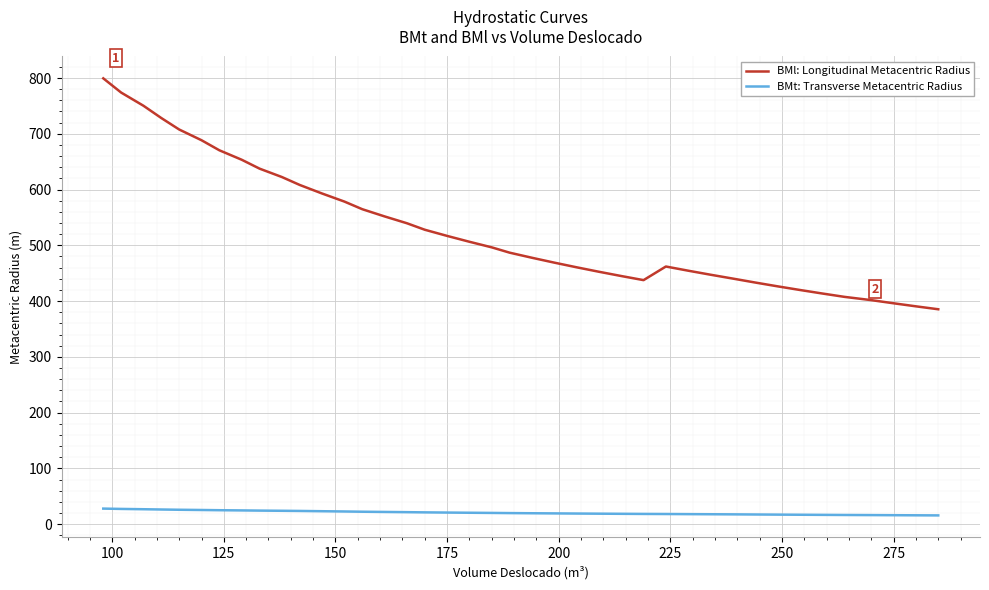

Rank the series by their maximum value, from highest to lowest.

BMl: Longitudinal Metacentric Radius, BMt: Transverse Metacentric Radius